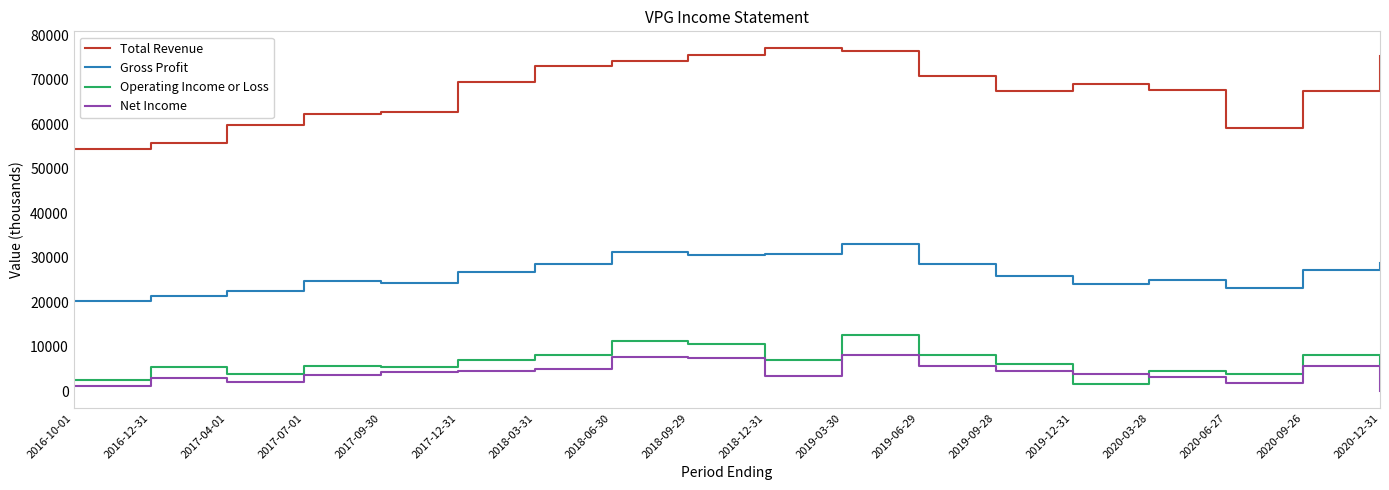

What value does the Operating Income or Loss series have at 2020-09-26, to the nearest 100?

8100